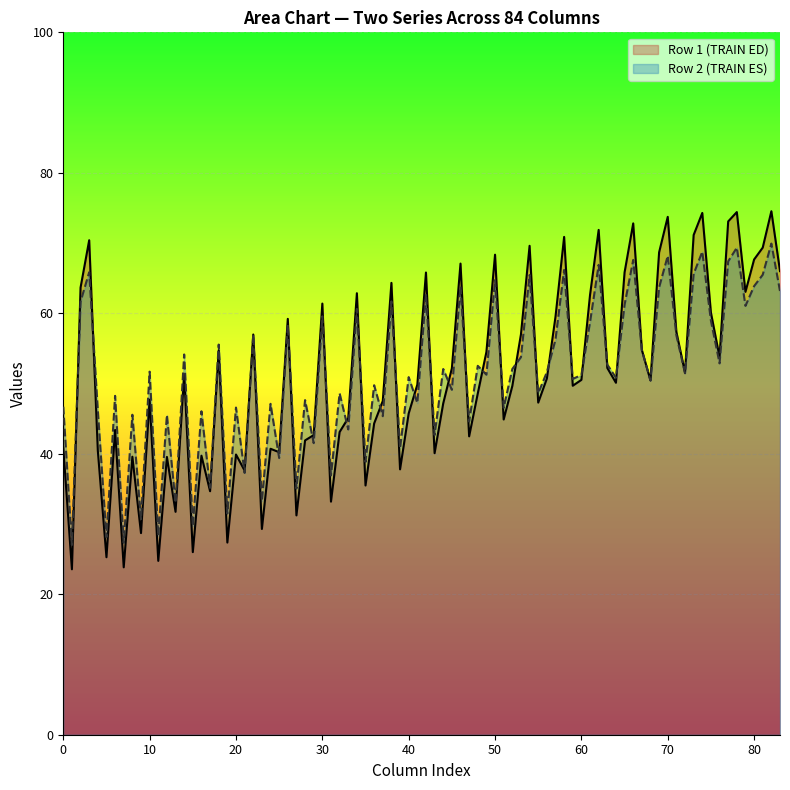

The Row 1 (TRAIN ED) series shows 90.5 at 60. True or false?

False